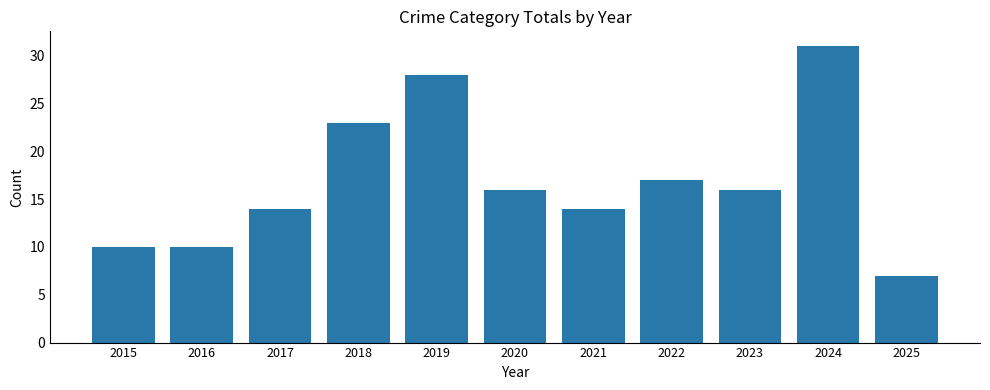

Which category has the highest value across all series?

2024